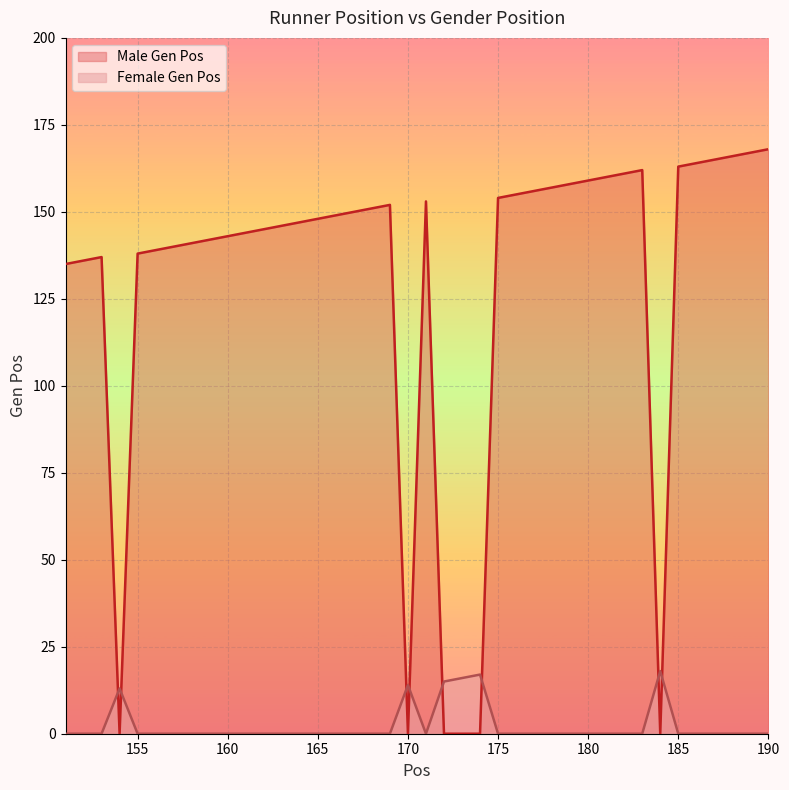

True or false: Male Gen Pos and Female Gen Pos intersect in this chart.

True